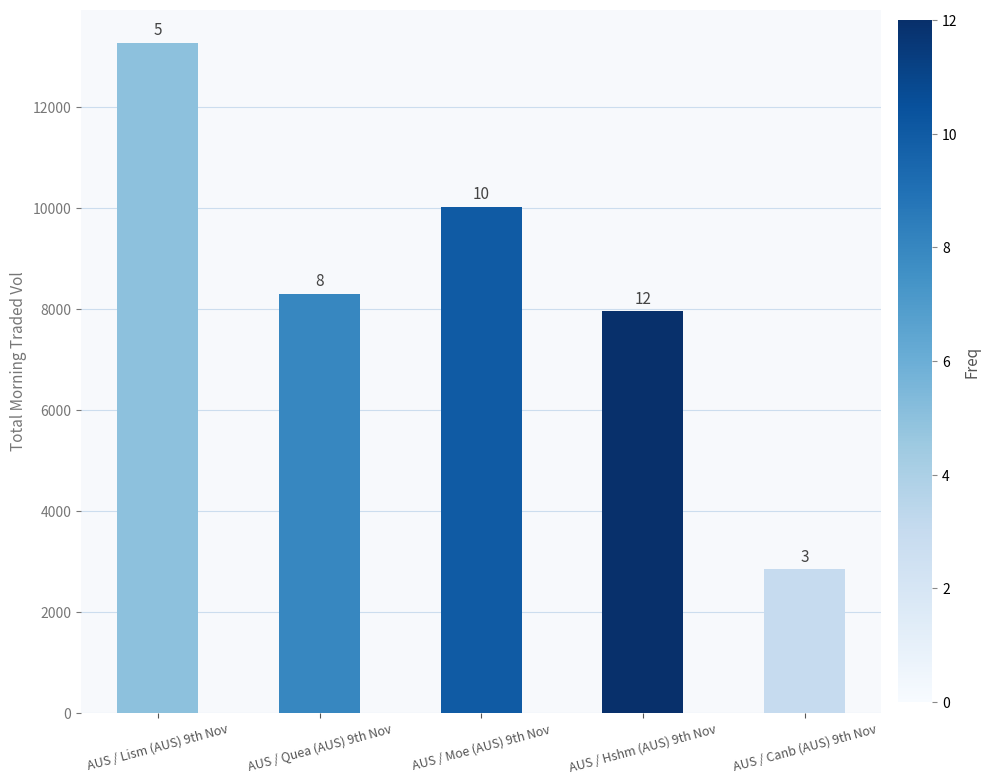

Reading left to right, what are all the values shown in this chart?

13274.9	8306.7	10030.0	7953.1	2838.9